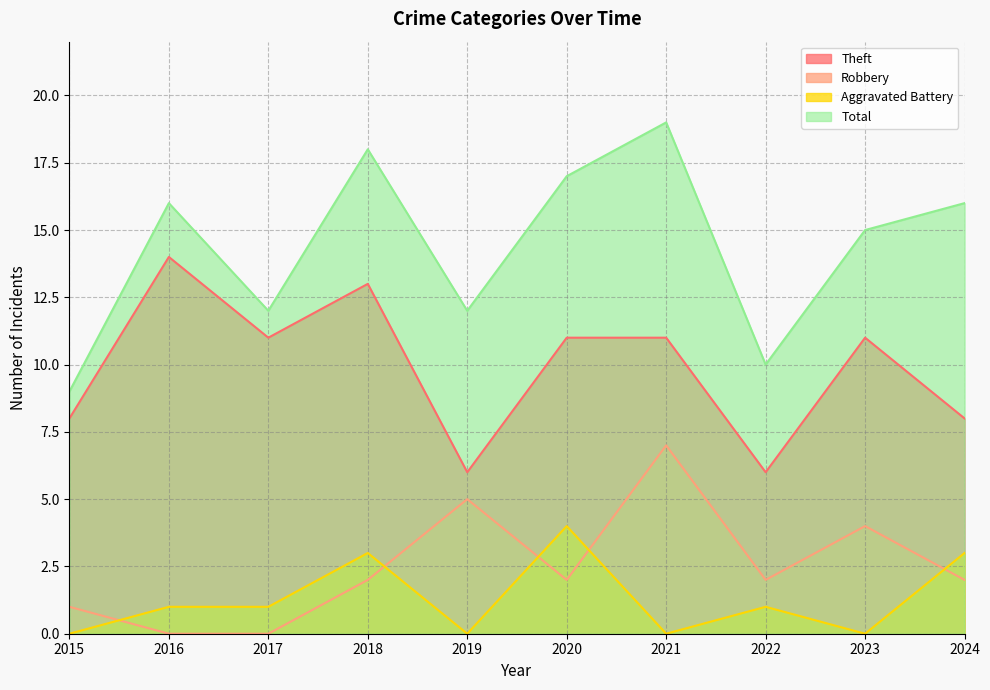

Count the number of categories in the chart.

10